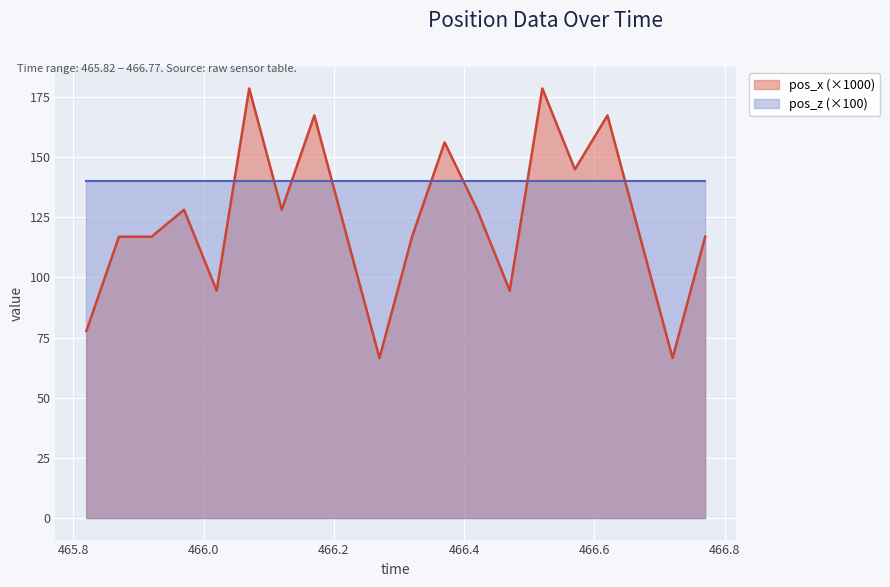

How many data points are less than 116?

5